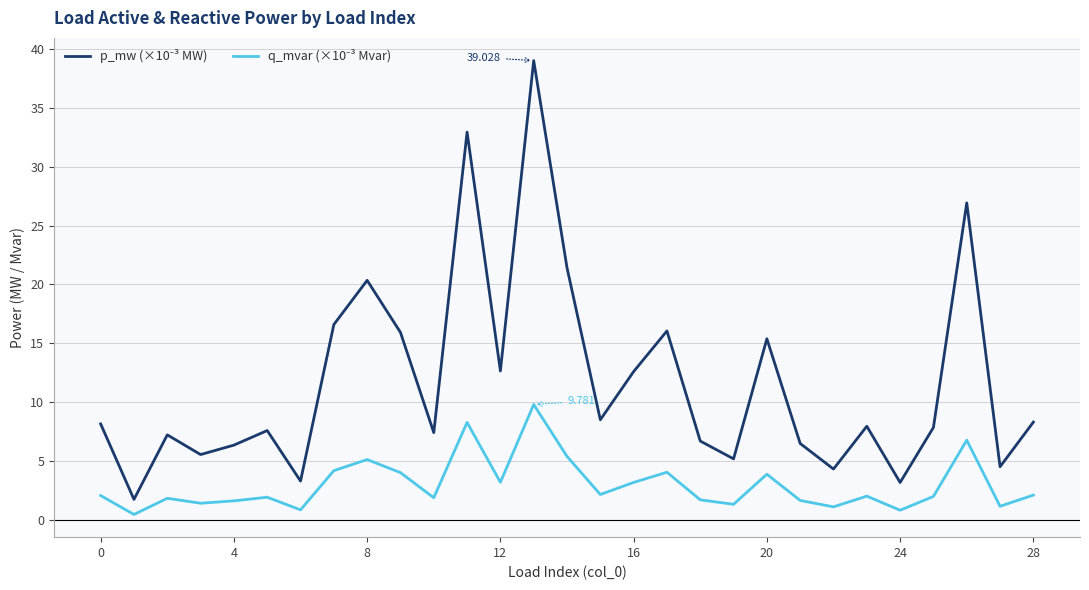

Does the chart have visible grid lines?

Yes